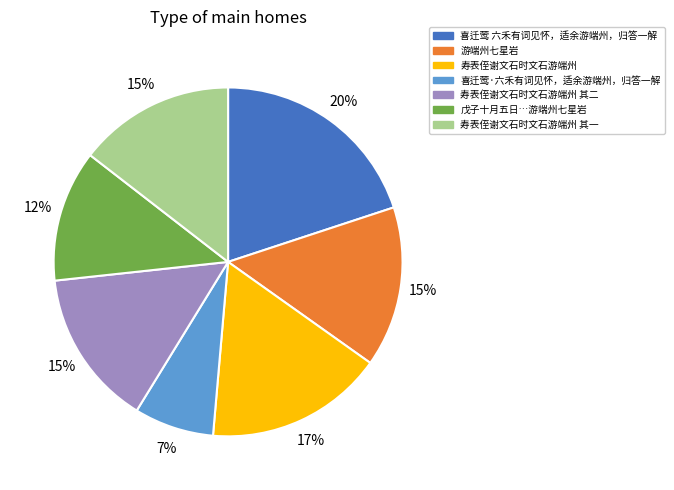

Is there any slice that represents more than half of the pie?

No